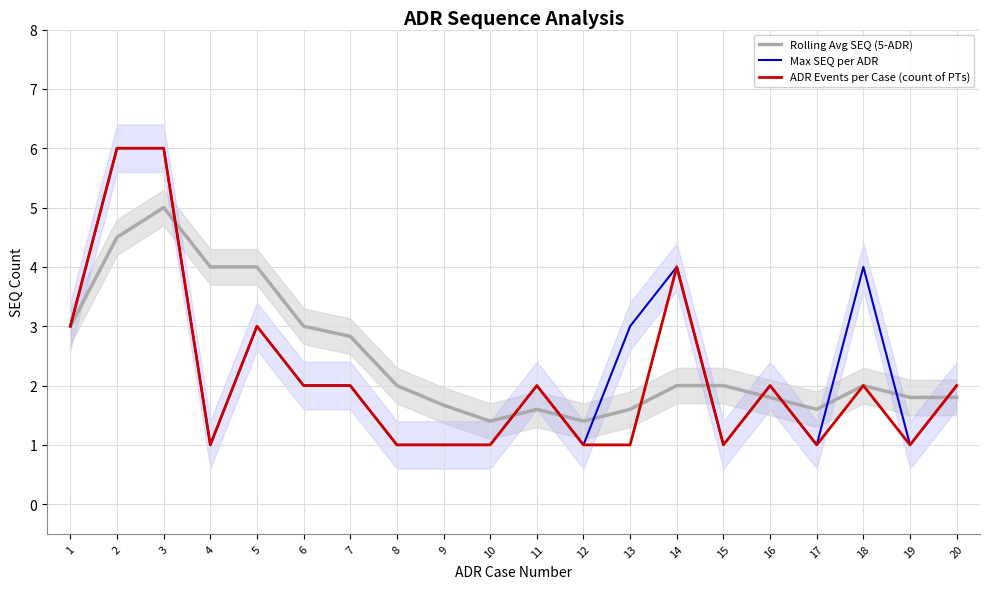

Where do Rolling Avg SEQ (5-ADR) and Max SEQ per ADR first cross each other?

3 and 4